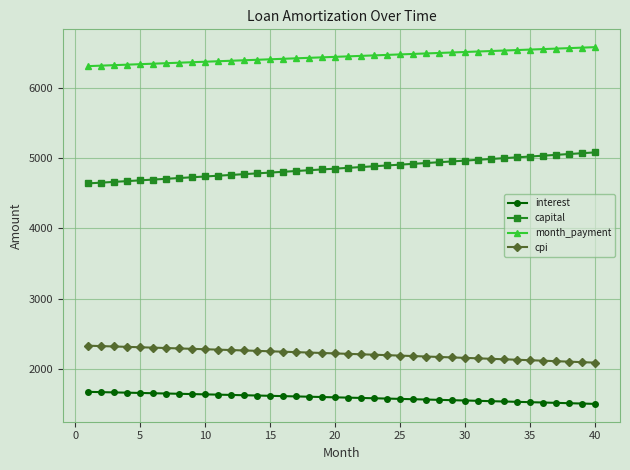

Rank the series by their maximum value, from highest to lowest.

month_payment, capital, cpi, interest